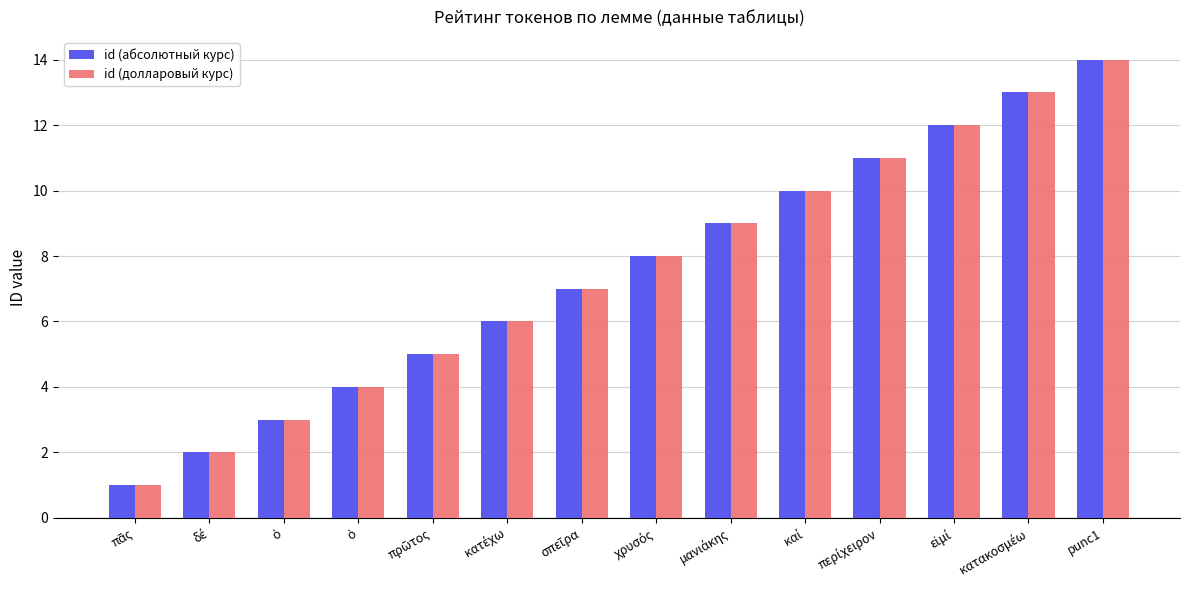

Count the number of categories in the chart.

14